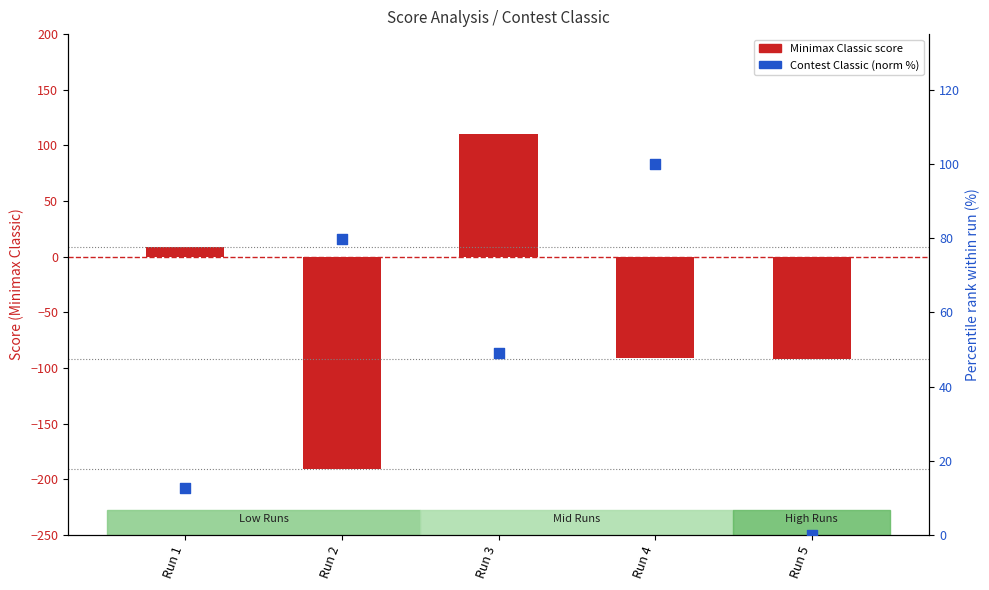

Which series reaches the minimum Y coordinate?

Minimax Classic